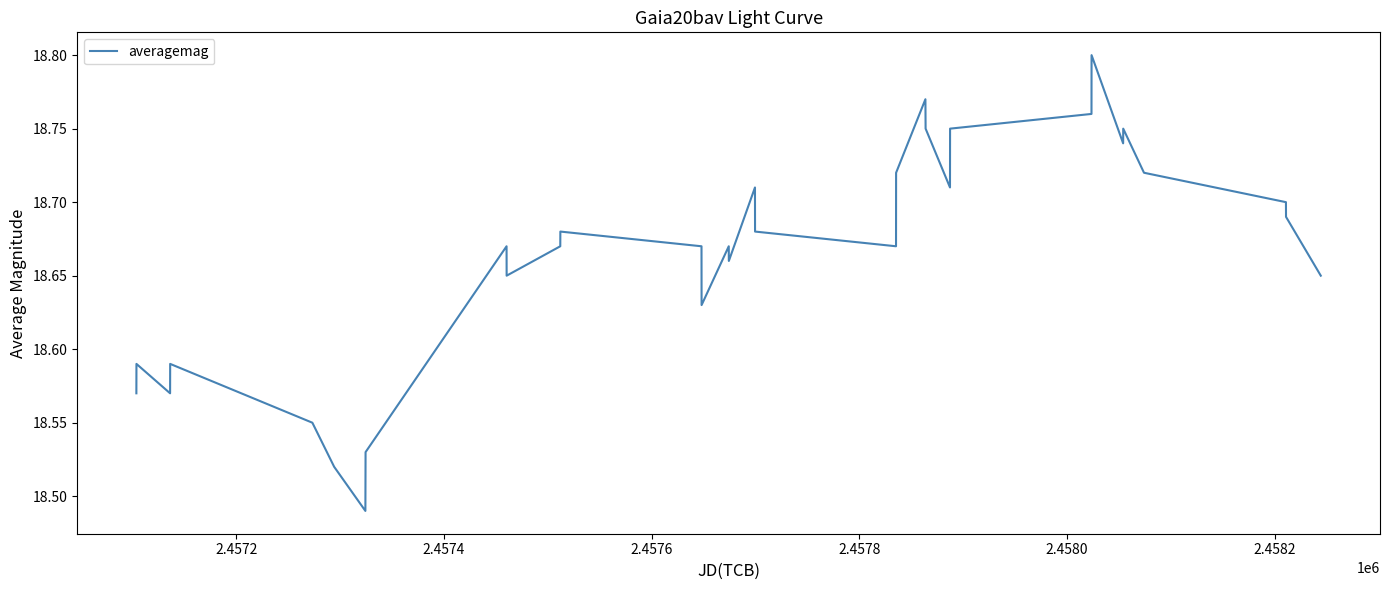

What is the difference between the maximum and minimum values?

0.3